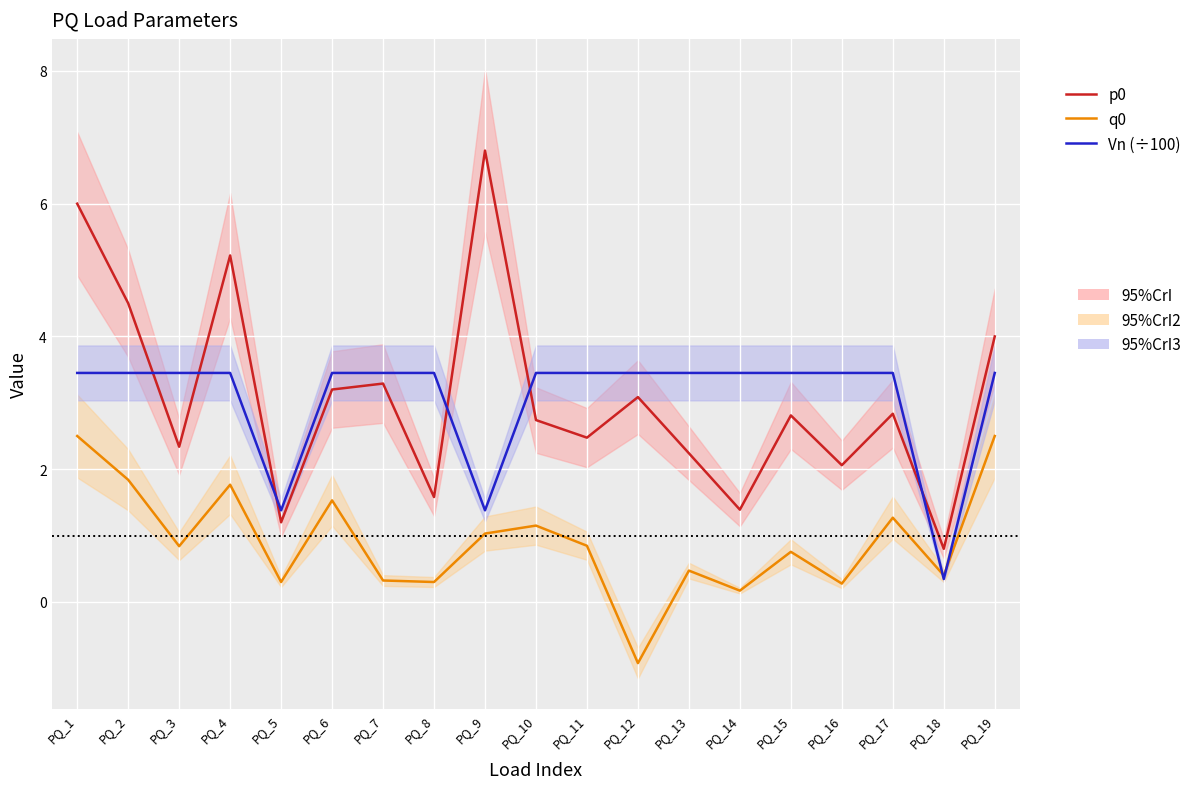

What is the value of the Vn (÷100) point at the 14th from the left?

3.5